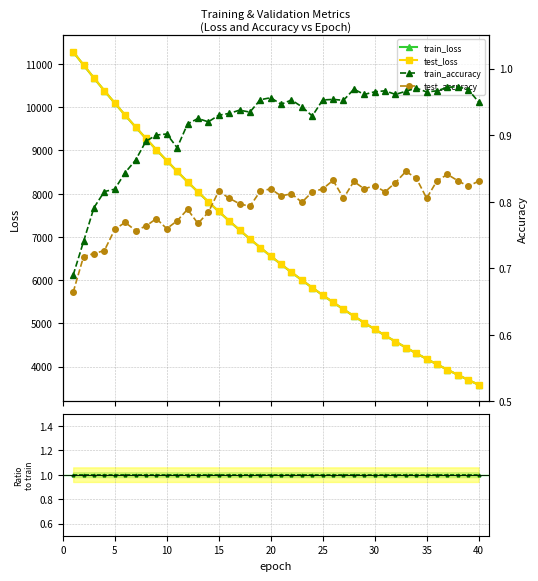

What is the value of the train_loss point at the 9th from the left?

9017.1